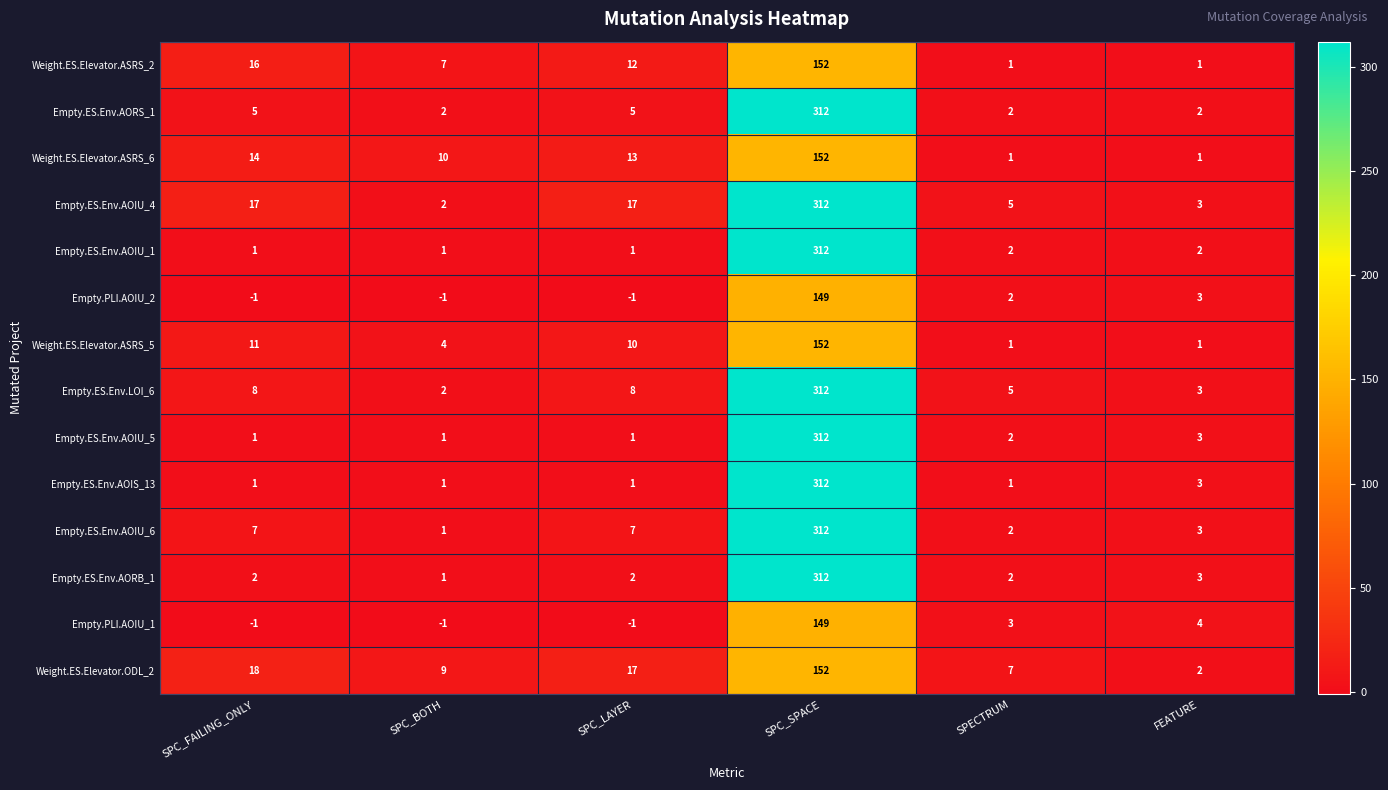

Where is Empty.PLI.AOIU_2 nearest to the value 74?

FEATURE